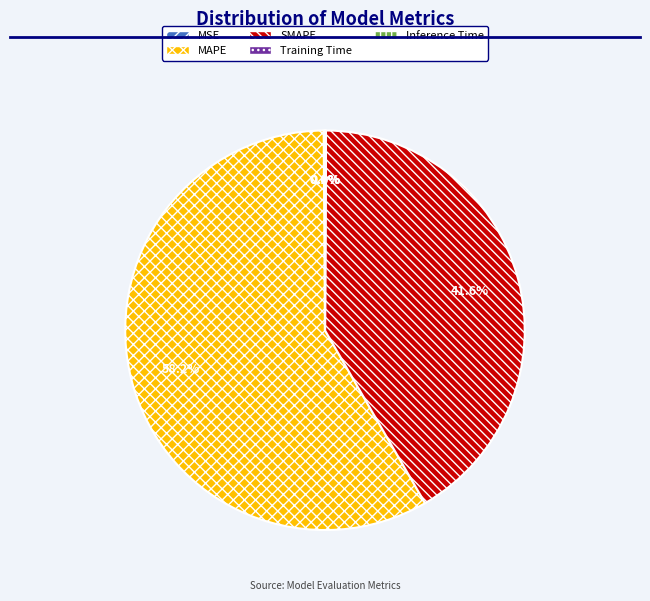

Which slice is the largest?

MAPE